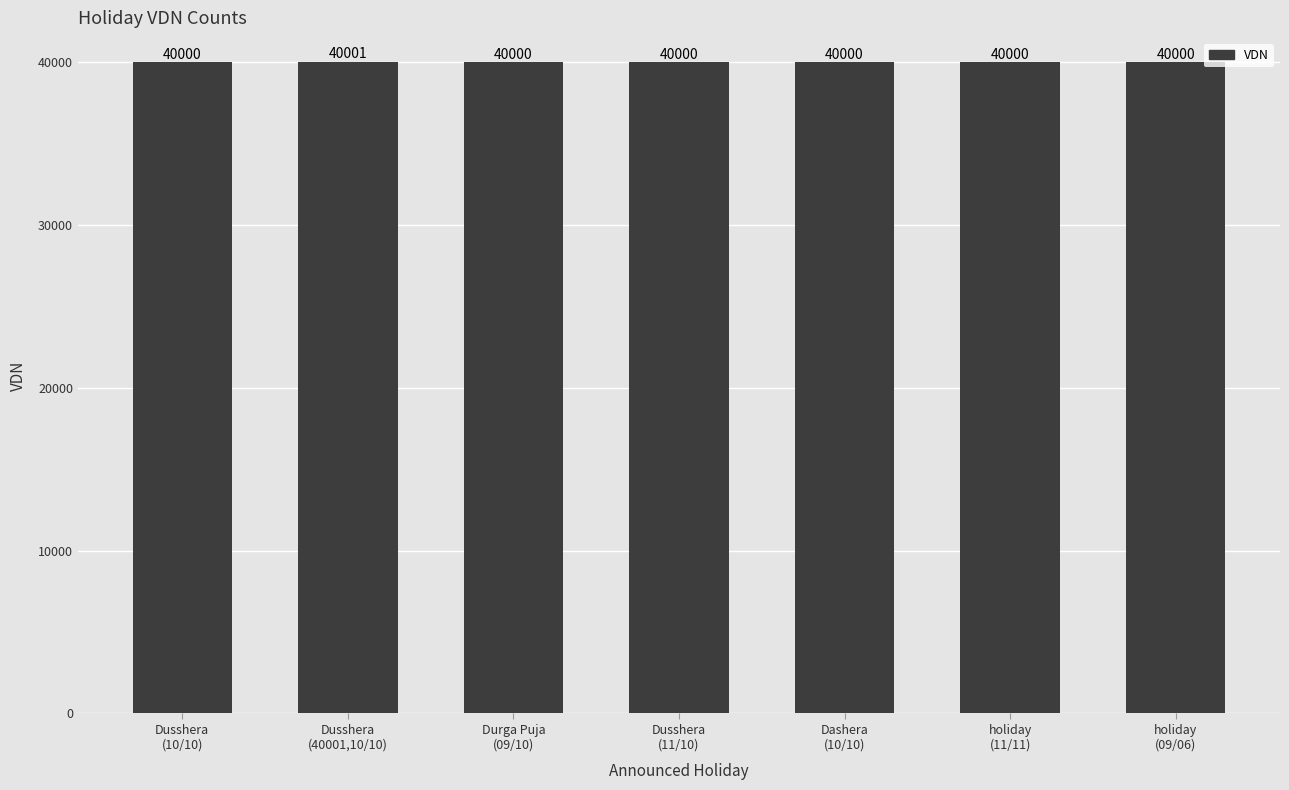

Count the values in the range 40000 to 40001.

7